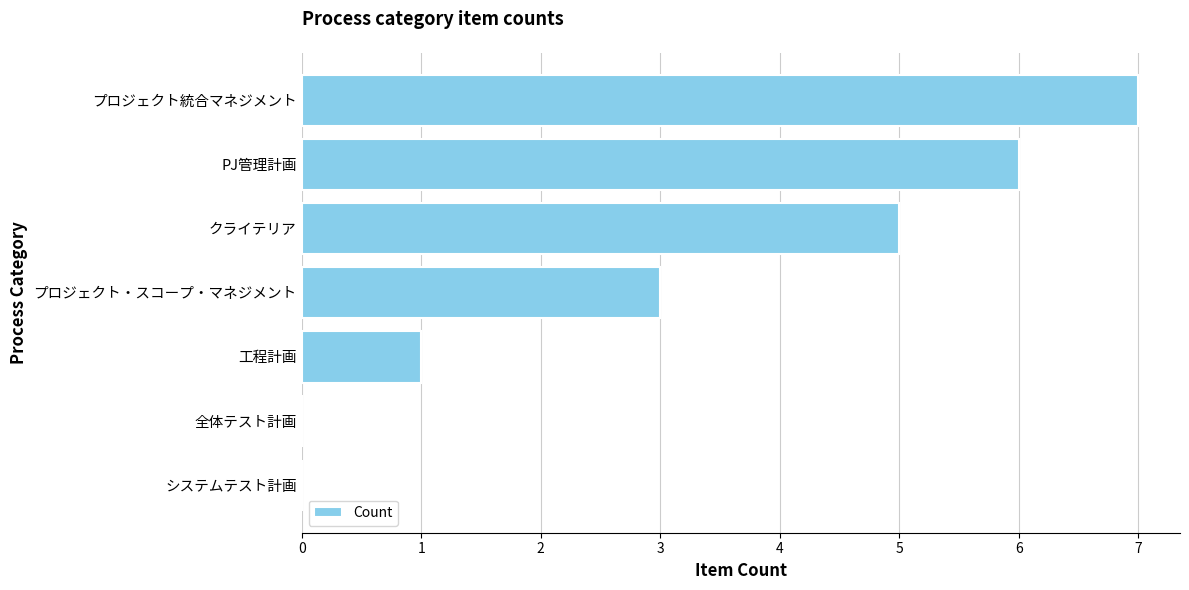

Read the value at プロジェクト・スコープ・マネジメント.

3